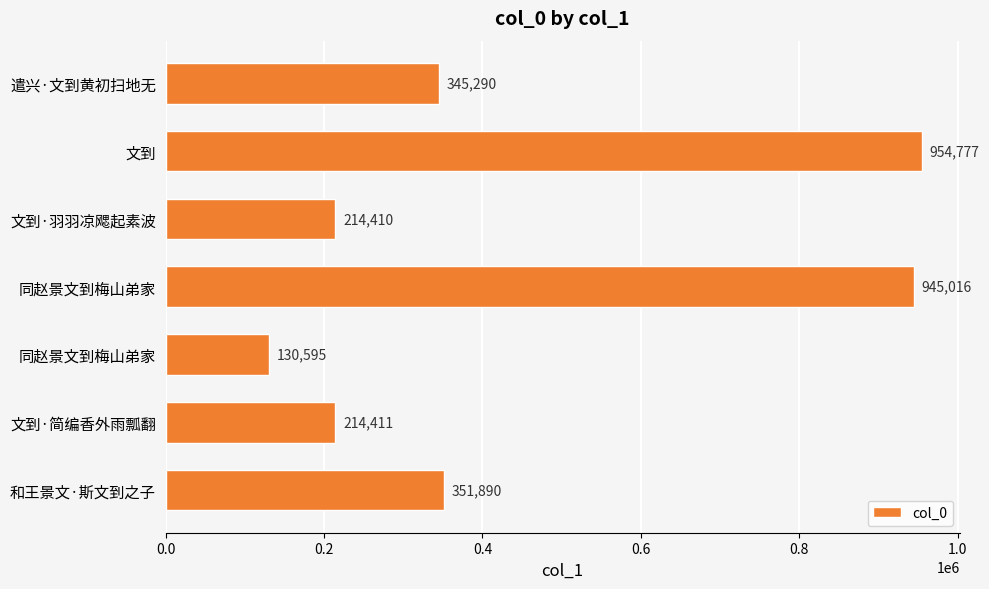

Are the bars grouped side by side (vs. stacked)?

No